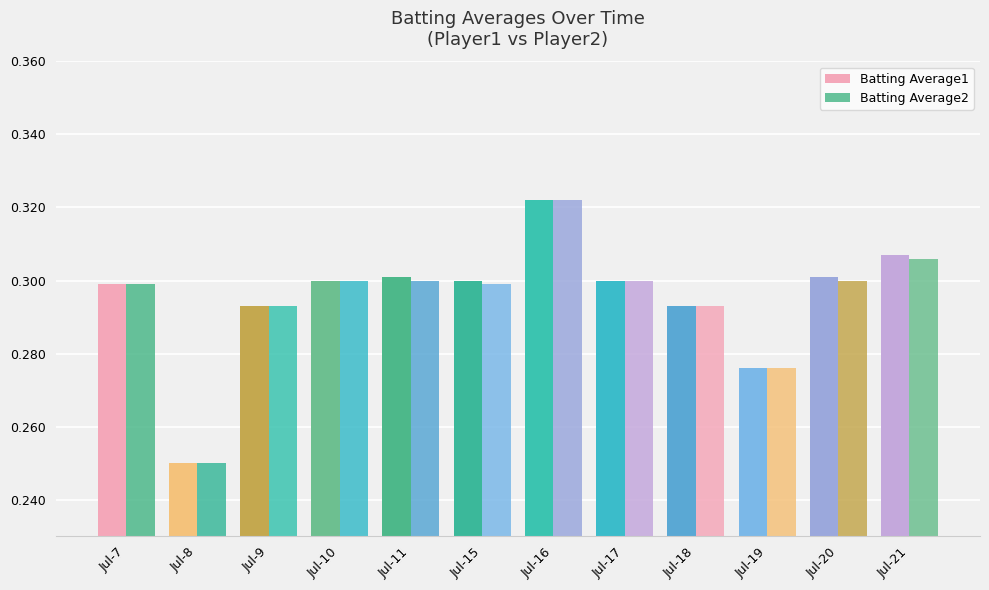

Is it true that Batting Average2 equals 0.3 at Jul-11?

True